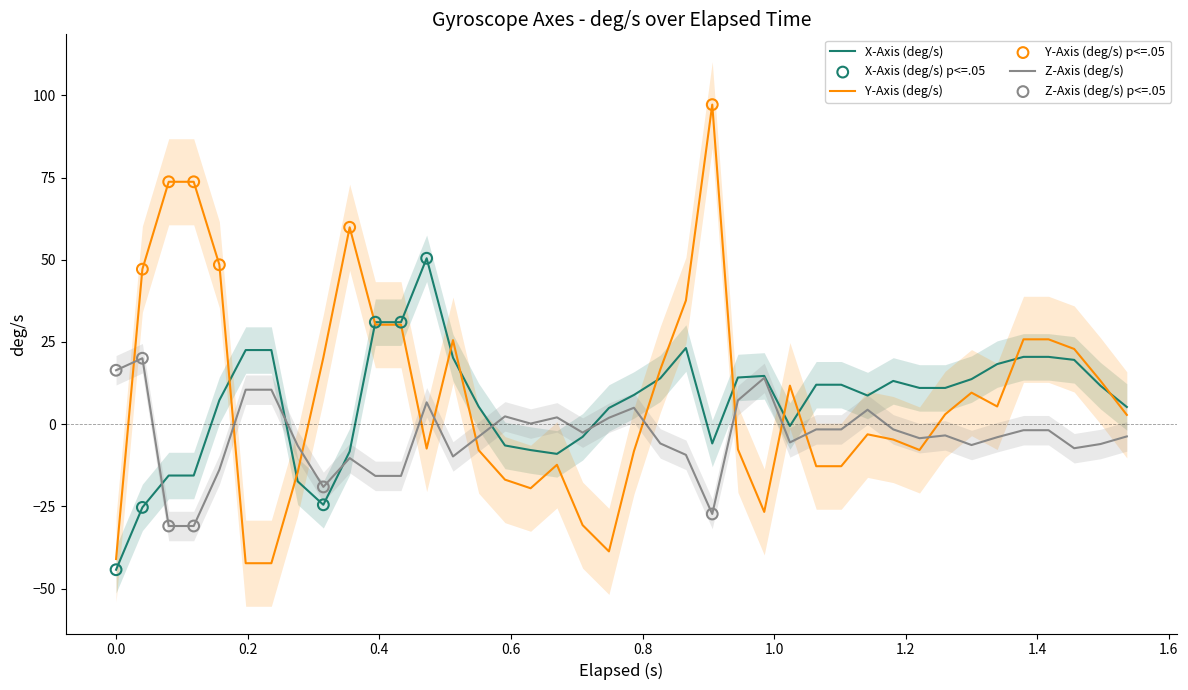

Which series has the largest total across all categories?

Y-Axis (deg/s)